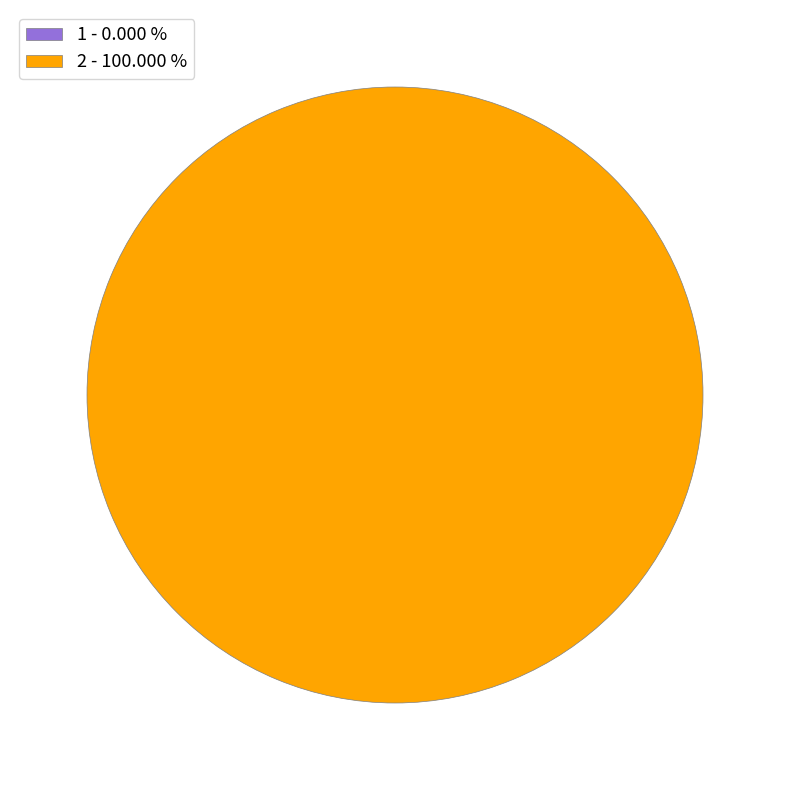

The 2 slice represents 100% of the pie. True or false?

True